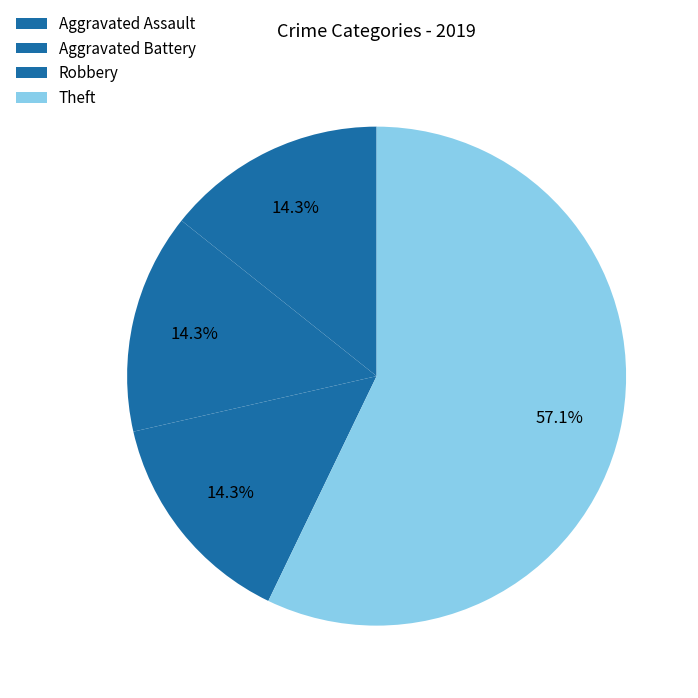

To the nearest percent, what percentage of the pie is Robbery?

14%